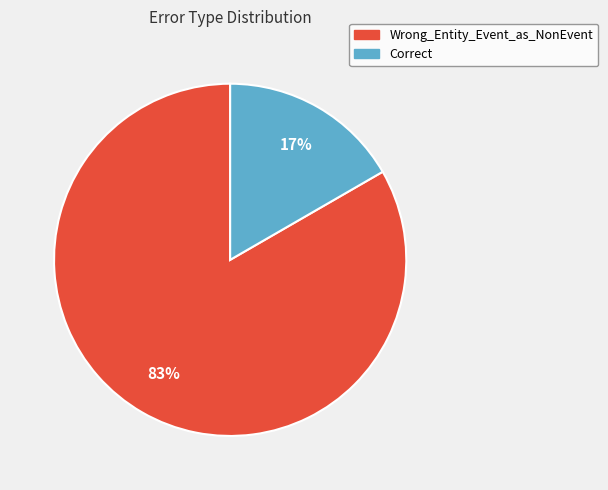

Between Wrong_Entity_Event_as_NonEvent and Correct, which is larger?

Wrong_Entity_Event_as_NonEvent